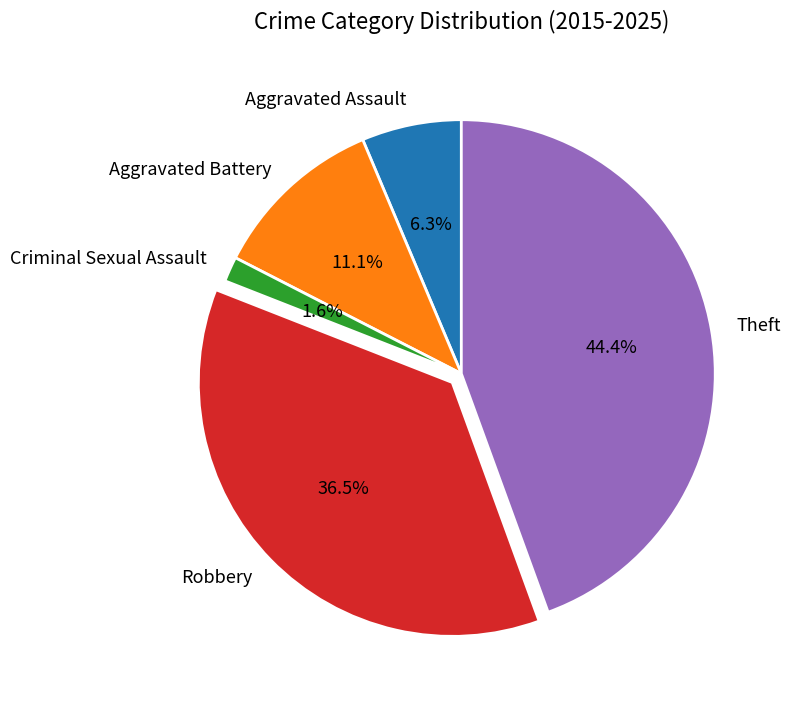

Which has a higher value, Aggravated Battery or Criminal Sexual Assault?

Aggravated Battery